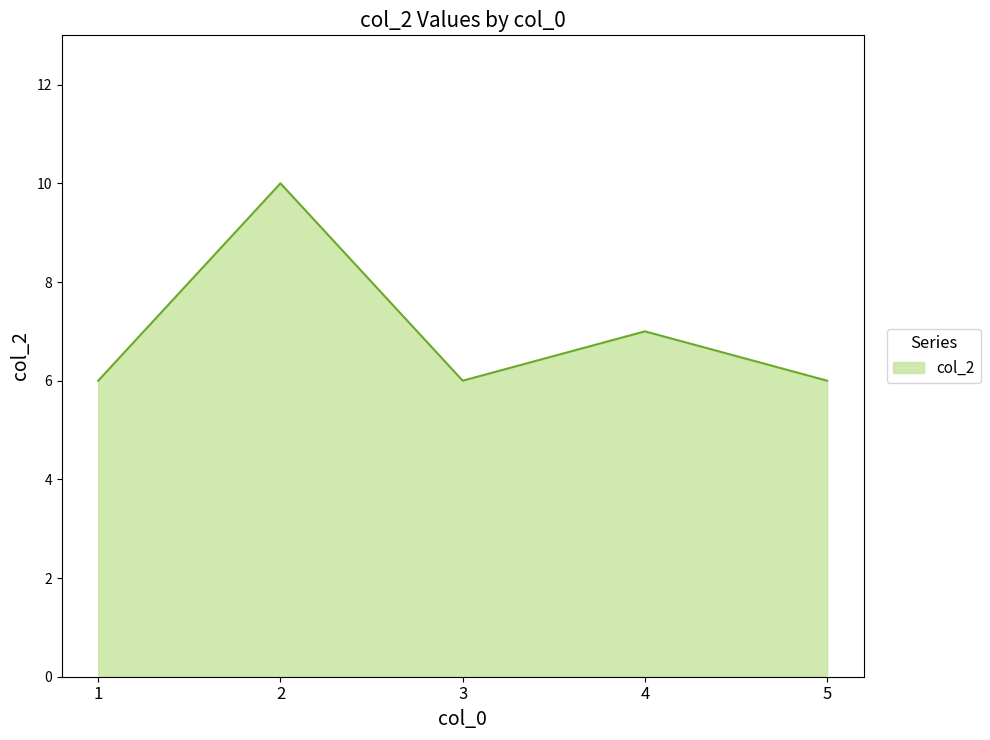

What is the ratio of the value at 1 to the value at 2?

0.6